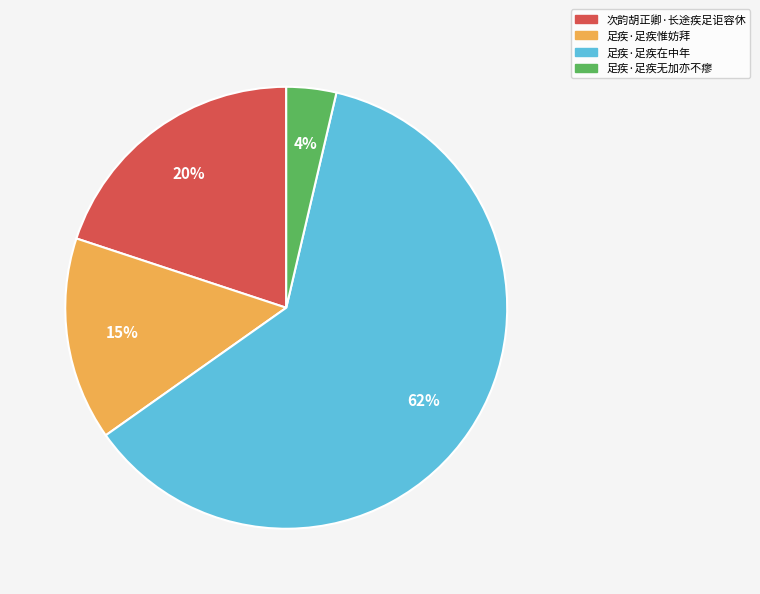

To the nearest percent, what is the difference between the 足疾·足疾在中年 and 次韵胡正卿·长途疾足讵容休 slice percentages?

42%